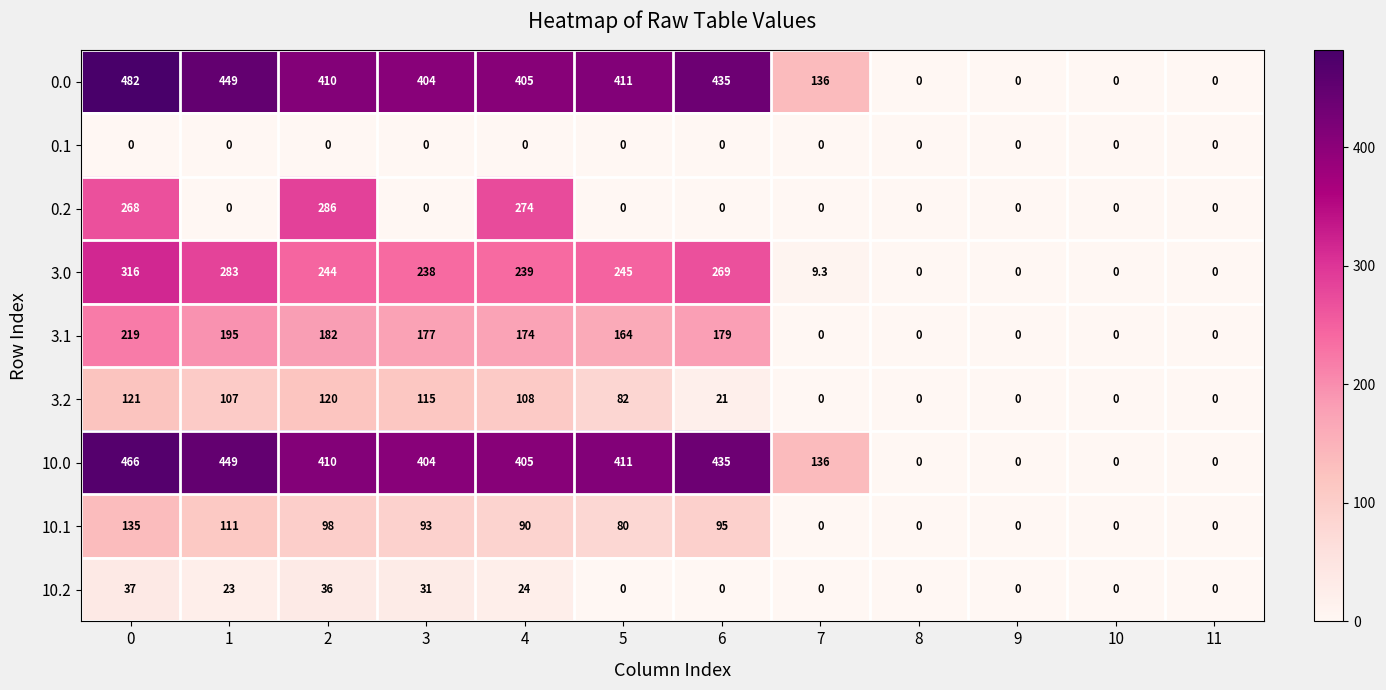

List the series in order of their peak value, highest first.

0.0, 10.0, 3.0, 0.2, 3.1, 10.1, 3.2, 10.2, 0.1